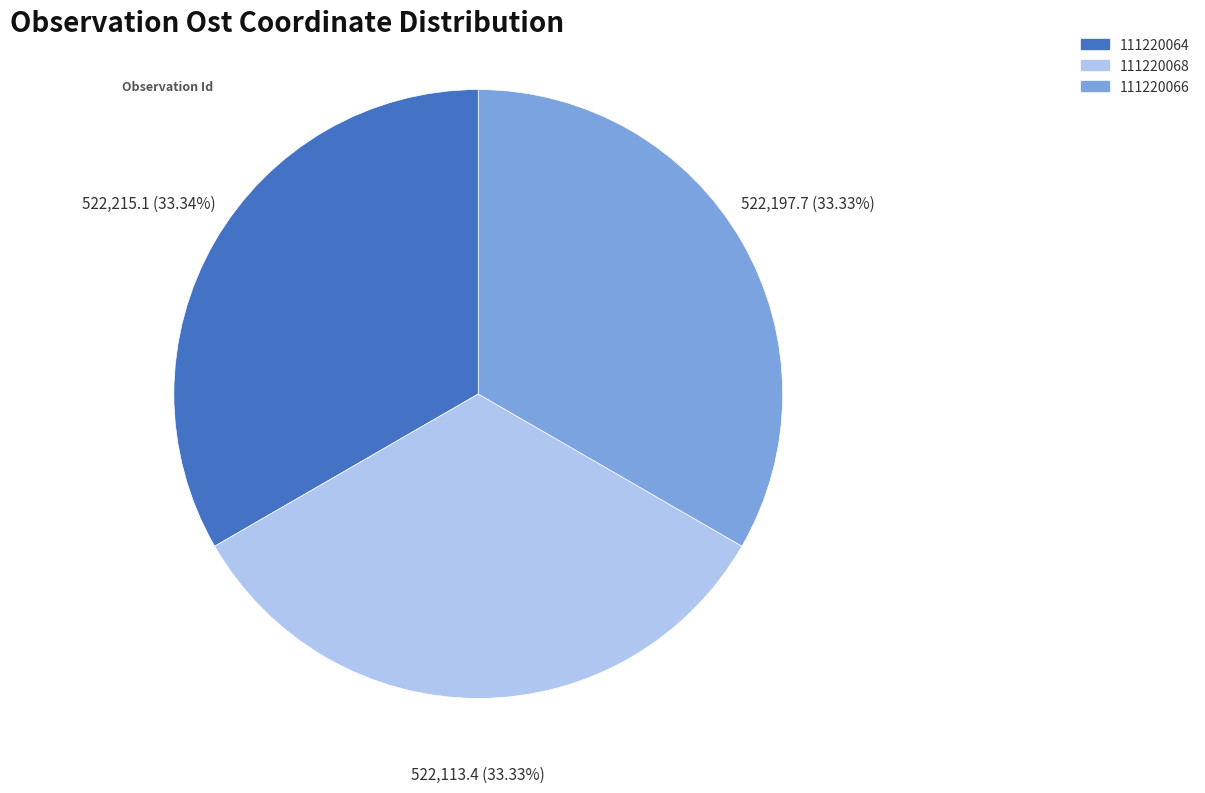

What percentage is the 111220064 slice, to the nearest percent?

33%